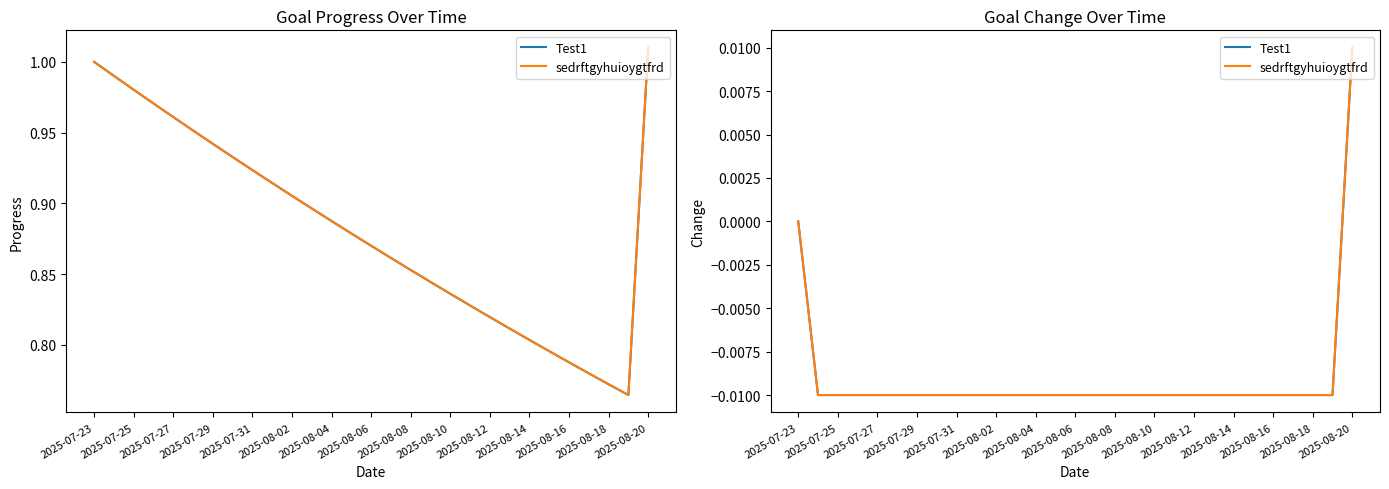

What are all the series names shown in the legend?

Test1, sedrftgyhuioygtfrd